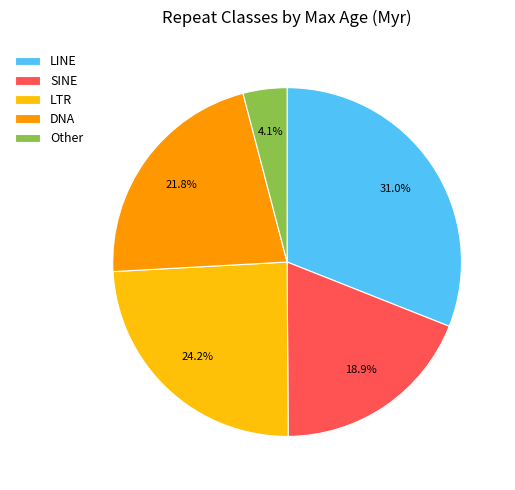

To the nearest percent, what percentage of the pie is LTR?

24%